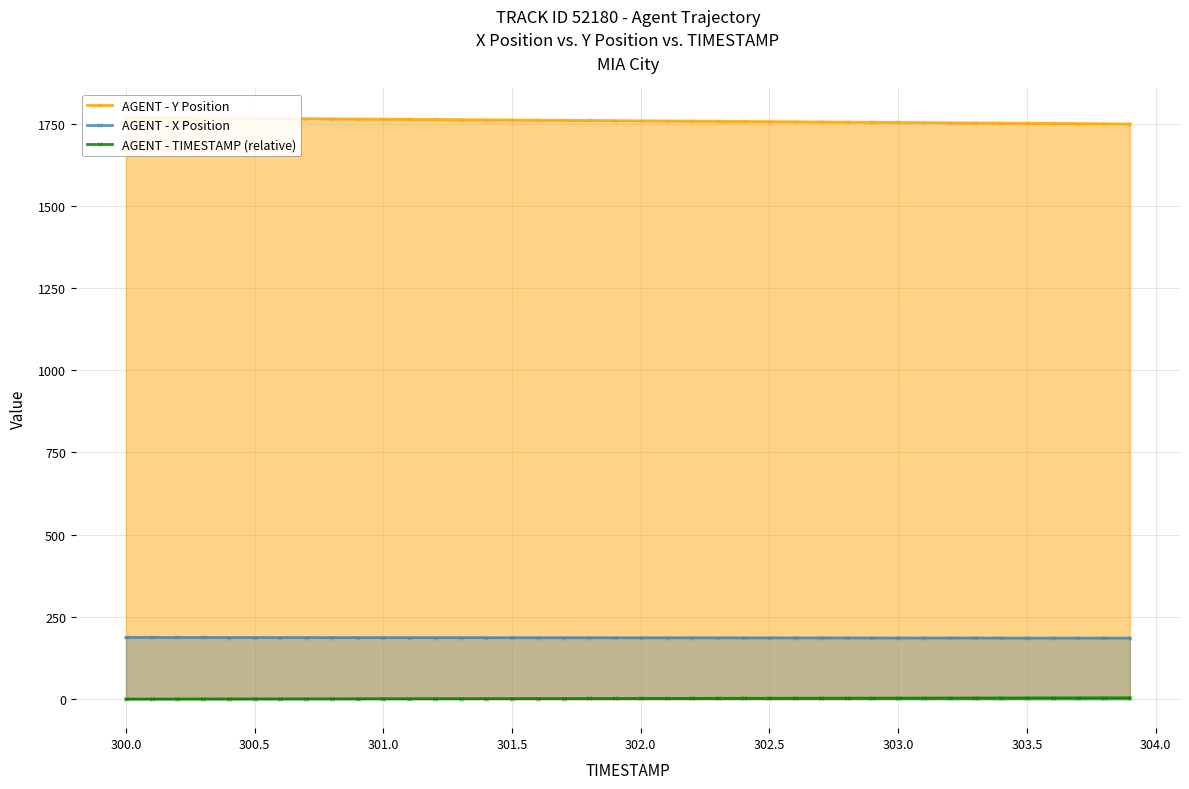

True or false: AGENT - TIMESTAMP (relative) and AGENT - X Position intersect in this chart.

False